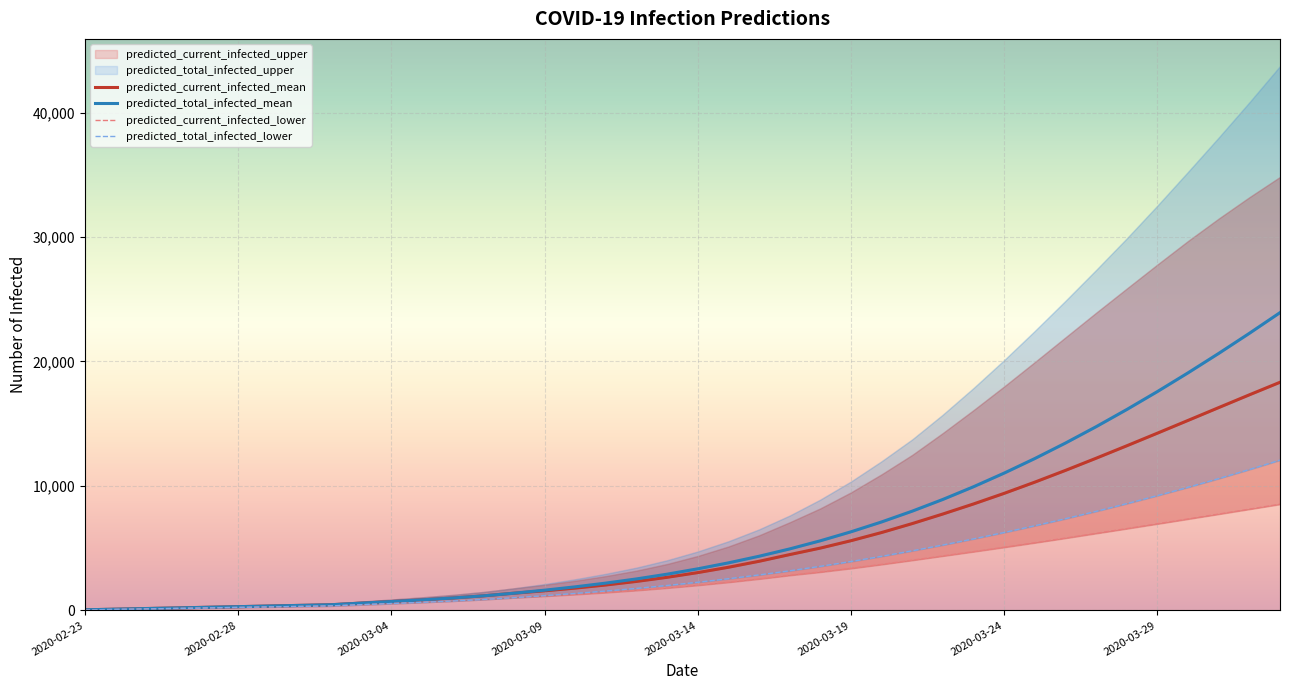

The predicted_total_infected_mean series shows 6317 at 2020-03-19. True or false?

True